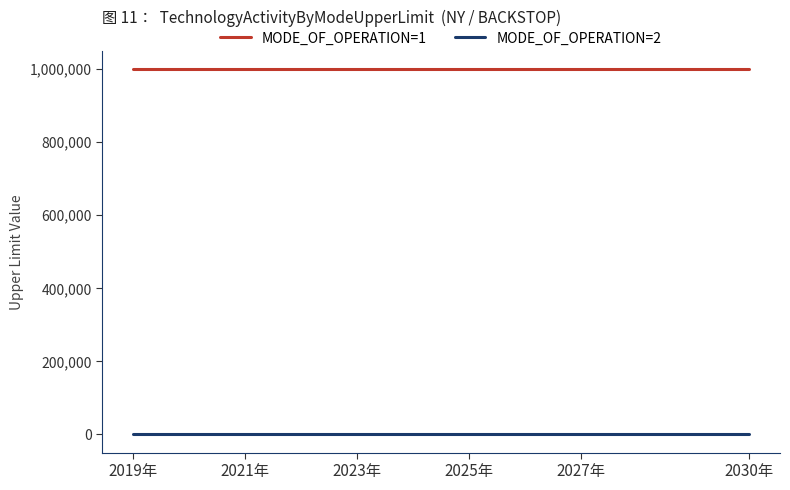

Is the value of MODE_OF_OPERATION=2 at 2019年 greater than the value of MODE_OF_OPERATION=1 at 2027年?

No